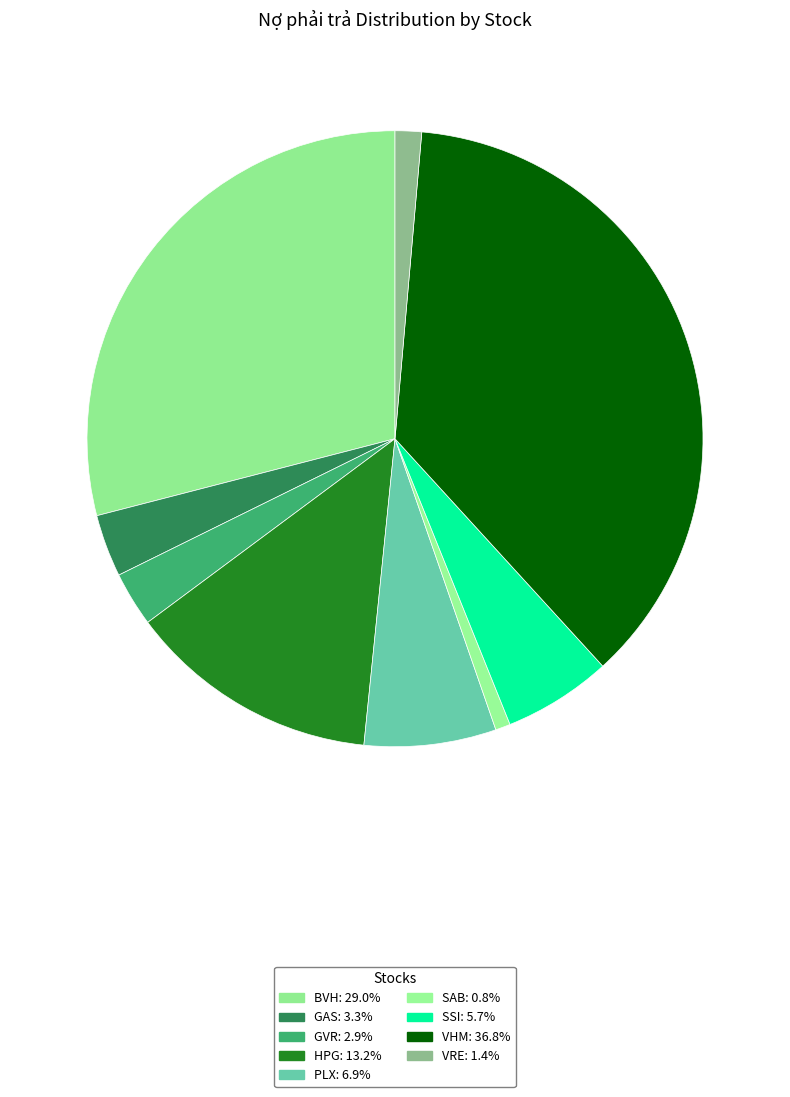

To the nearest percent, what portion does SAB represent?

1%